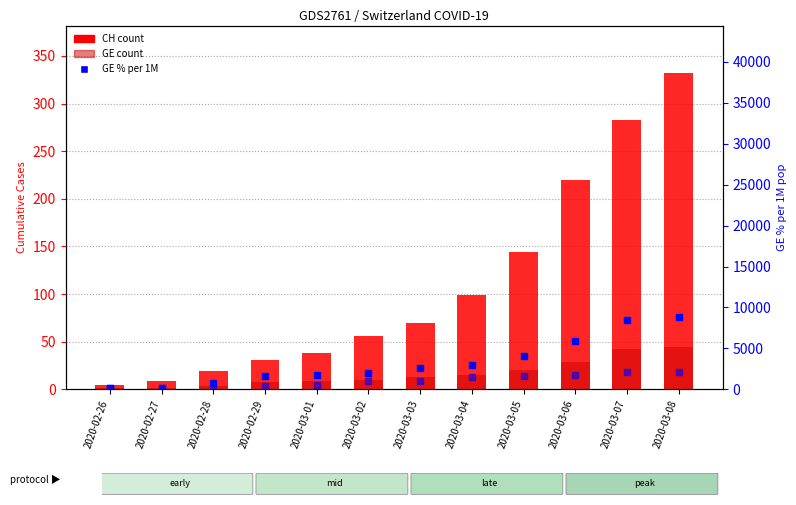

Which series reaches the maximum Y coordinate?

GE % per 1M